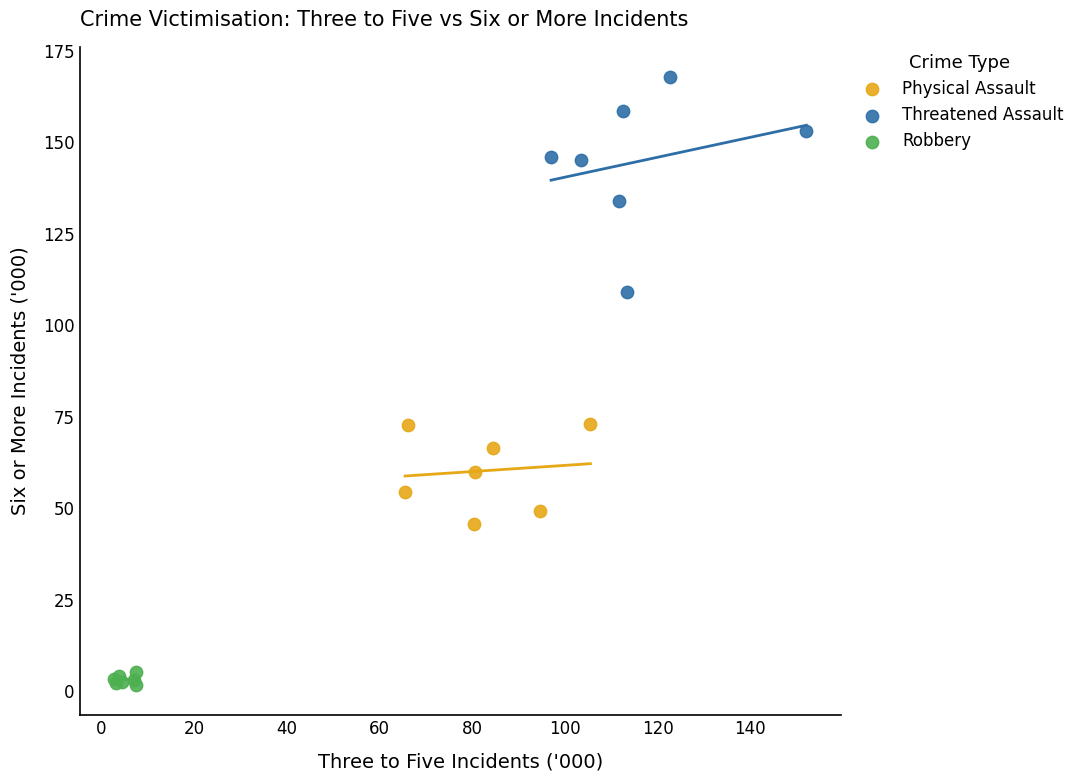

Which series reaches the minimum Y coordinate?

Robbery